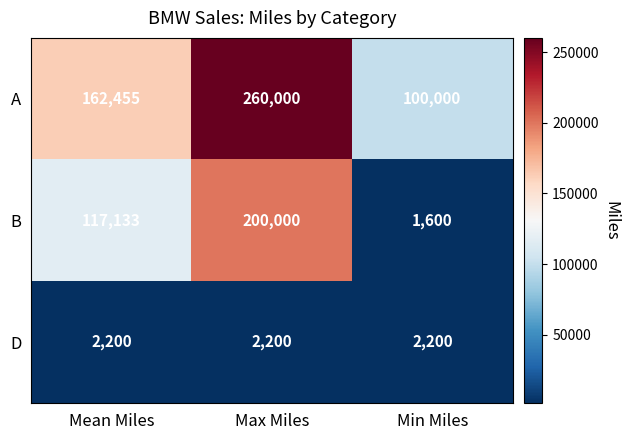

Rank the series by their maximum value, from highest to lowest.

A, B, D